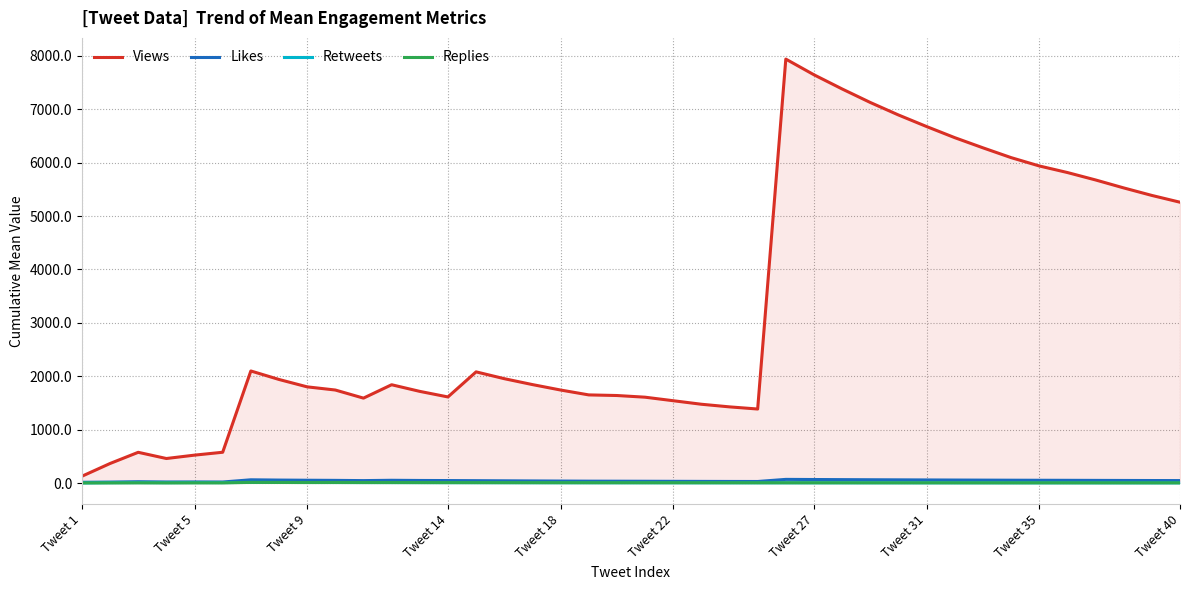

Which category has the lowest value in the Replies series?

Tweet 1